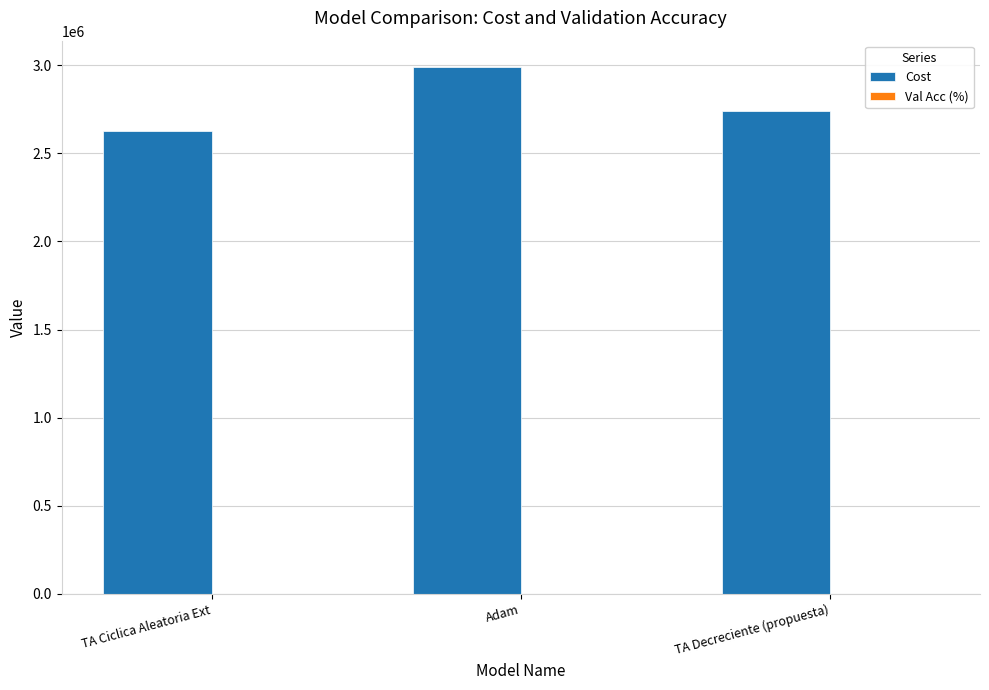

Are the bars grouped side by side (vs. stacked)?

Yes